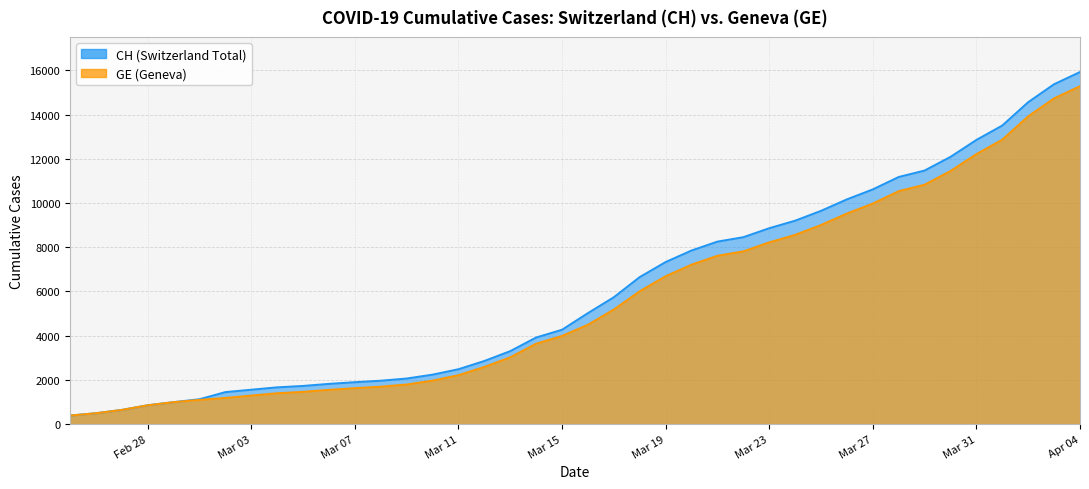

True or false: CH and GE intersect in this chart.

False